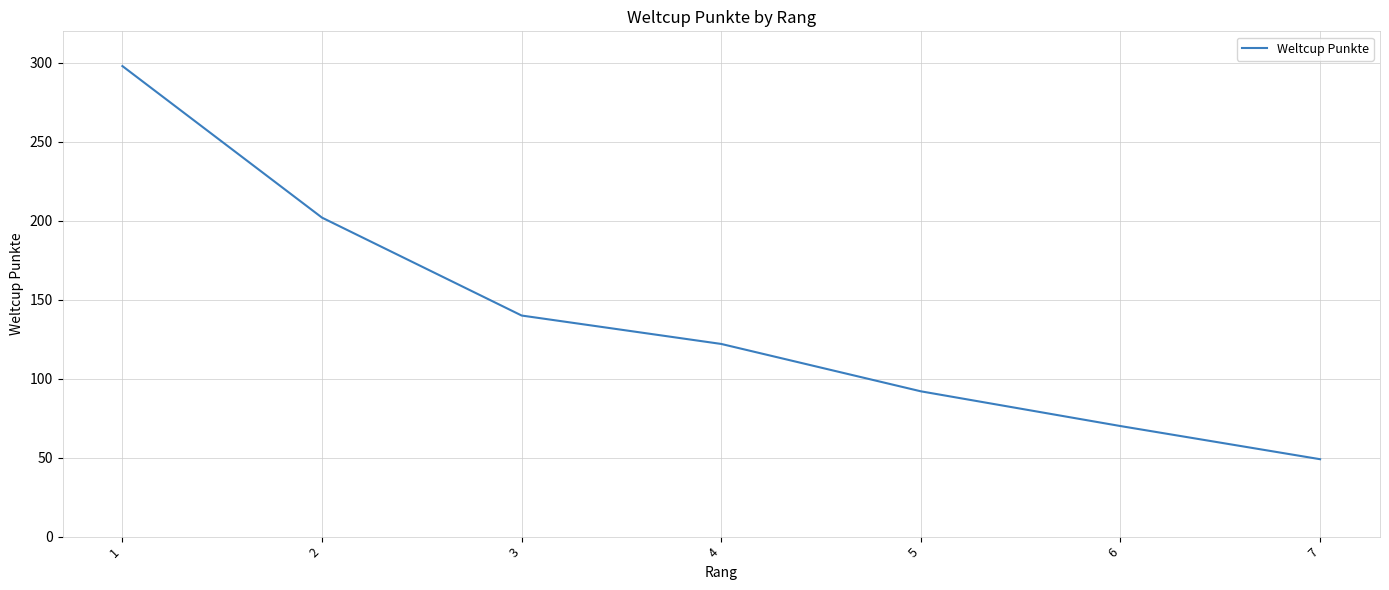

Which category has the lowest value across all series?

7